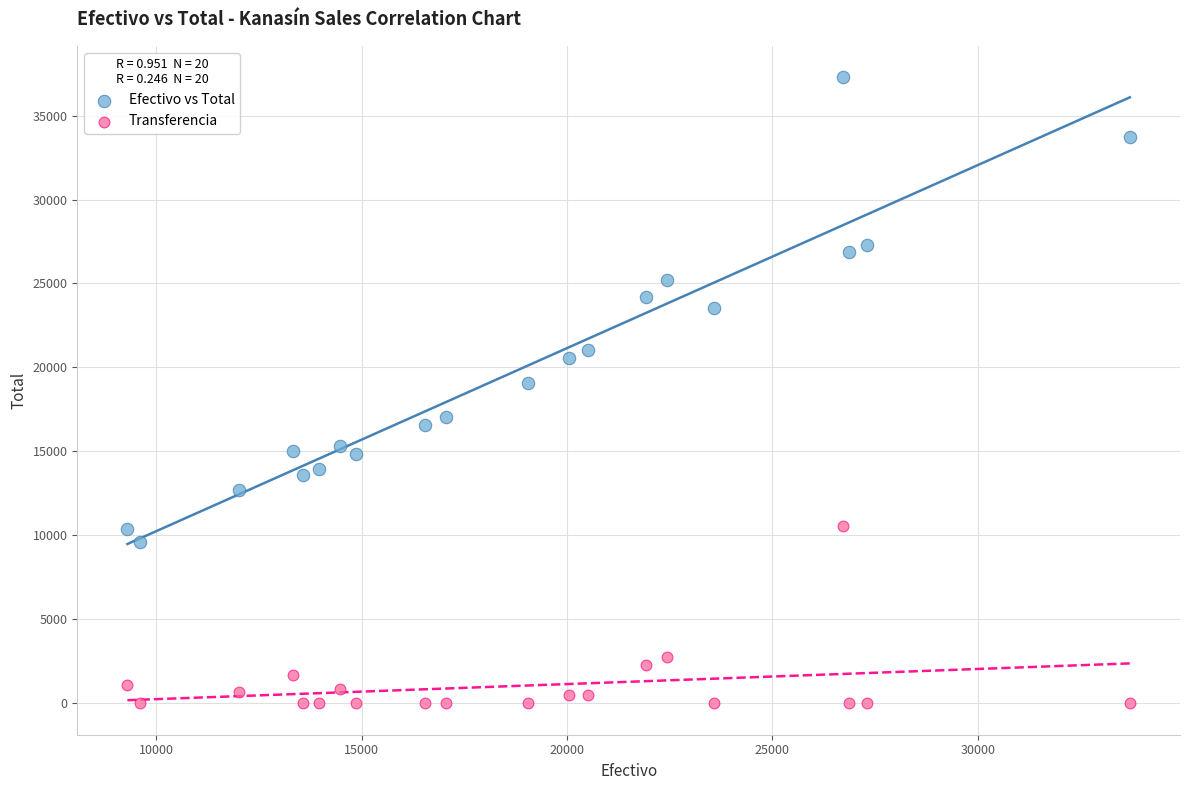

Which series reaches the maximum Y coordinate?

Efectivo vs Total